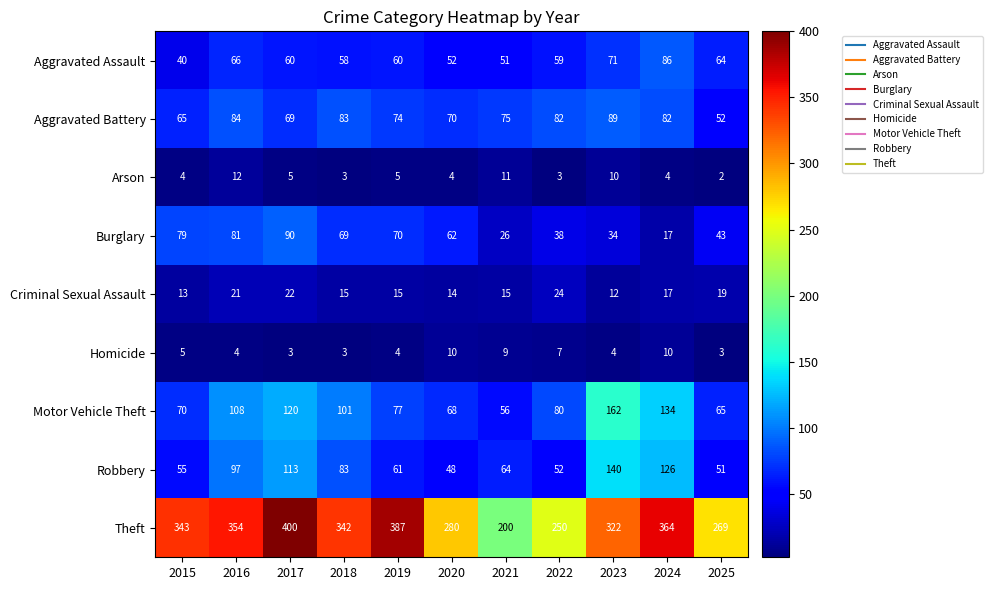

Is it true that Homicide equals 3 at 2018?

True